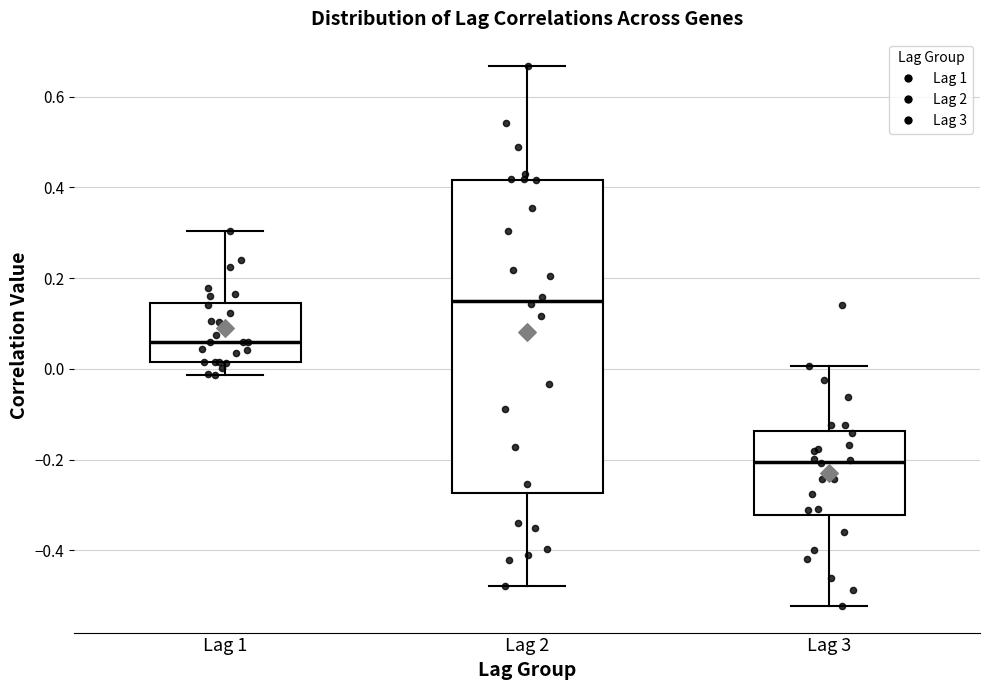

Comparing the boxes themselves (not the whiskers), which one is the tallest?

Lag 2